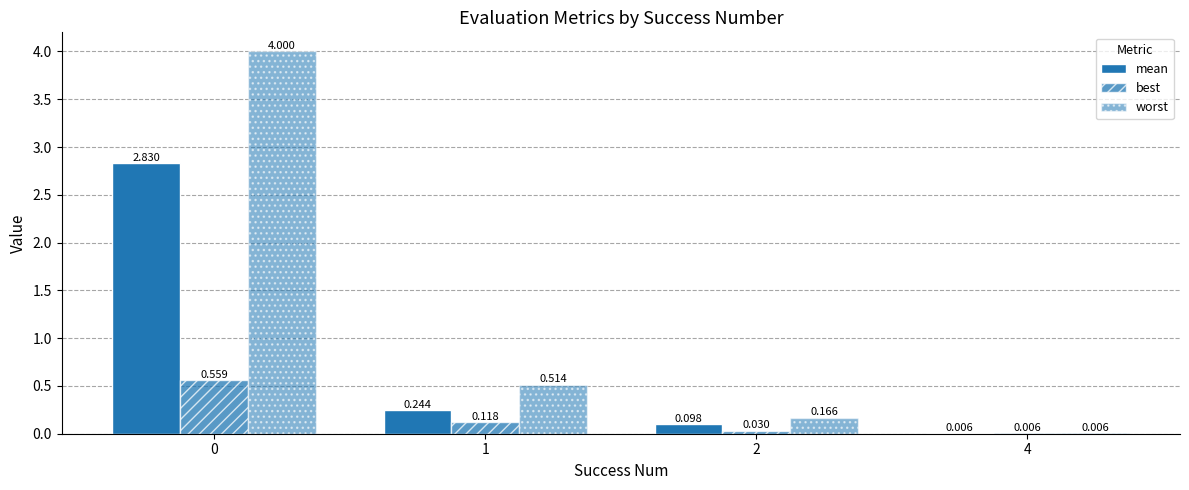

What is the maximum value for mean?

2.8